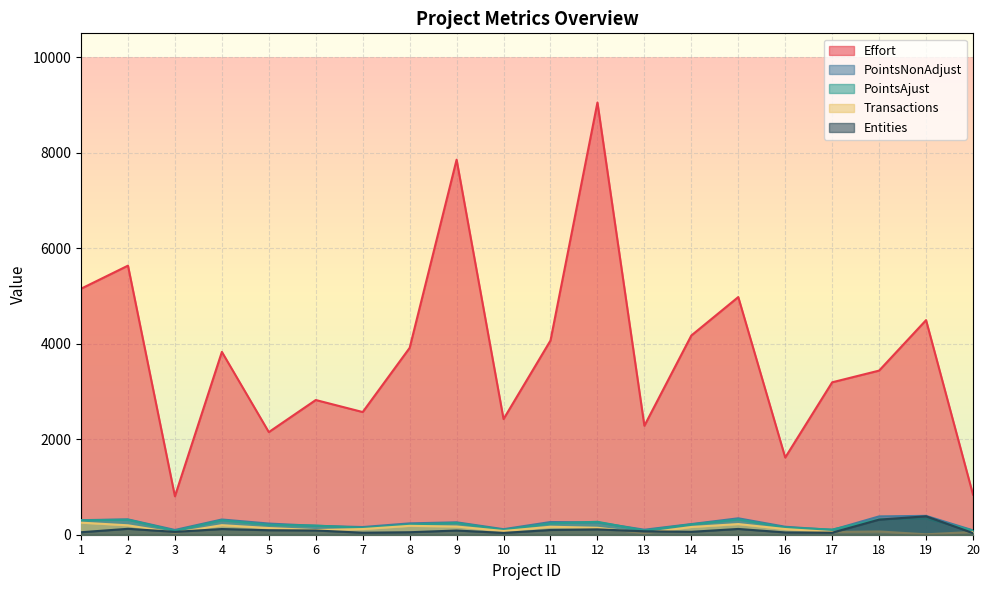

Rank the series by their maximum value, from lowest to highest.

Transactions, PointsAjust, Entities, PointsNonAdjust, Effort